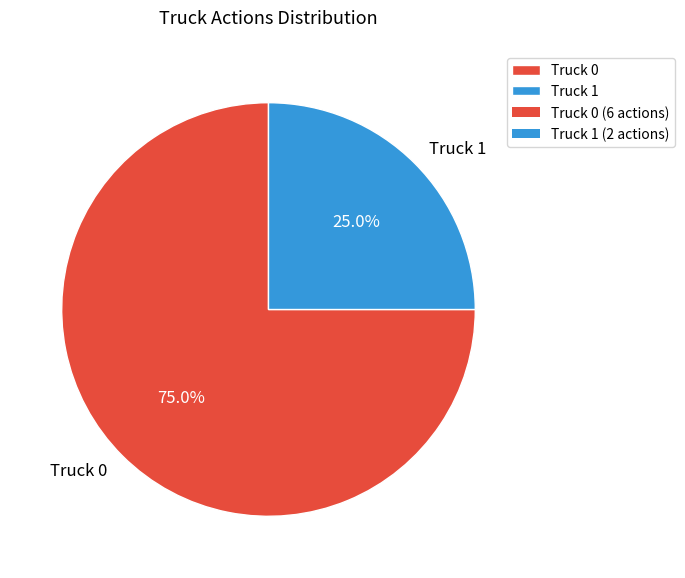

Do Truck 1 and Truck 0 together represent more than half of the pie?

Yes